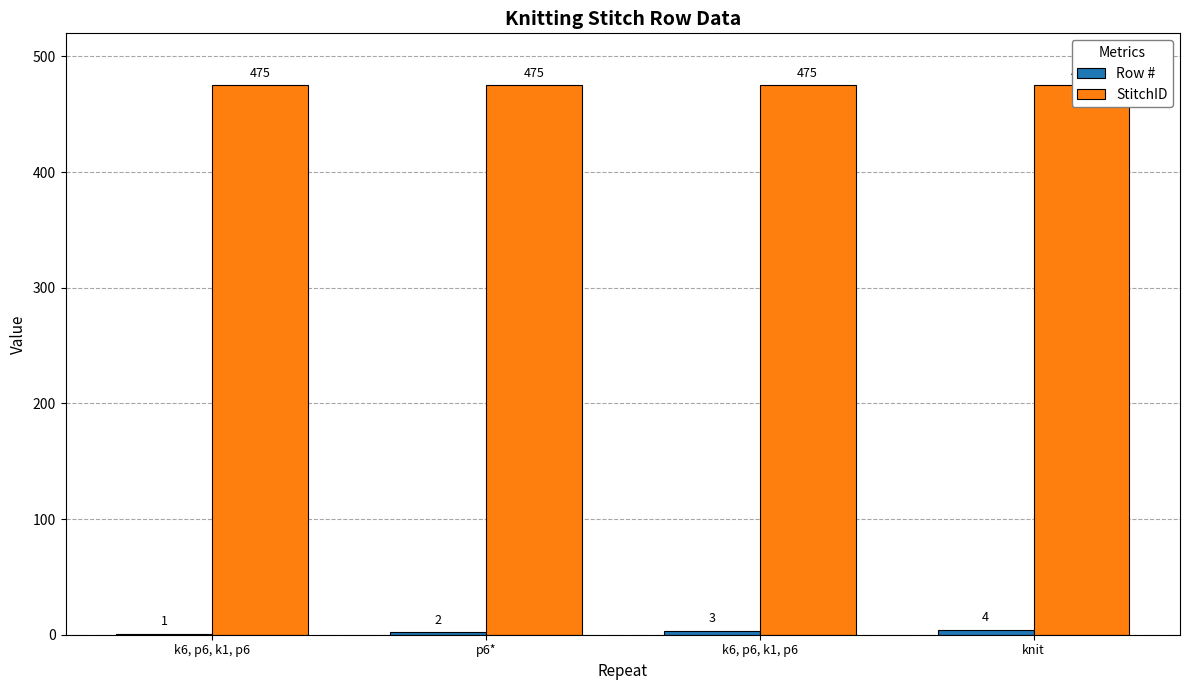

Which series has the largest total across all categories?

StitchID